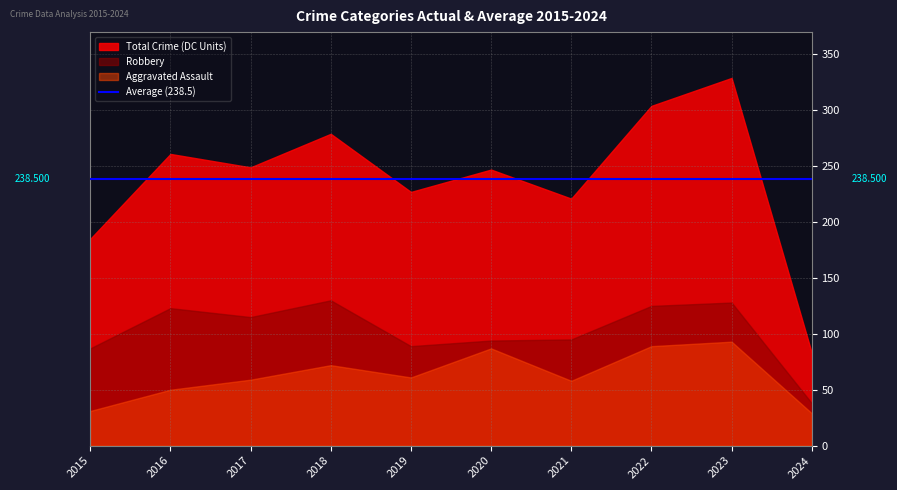

True or false: Aggravated Assault and Total Crime (DC Units) cross at least once.

False